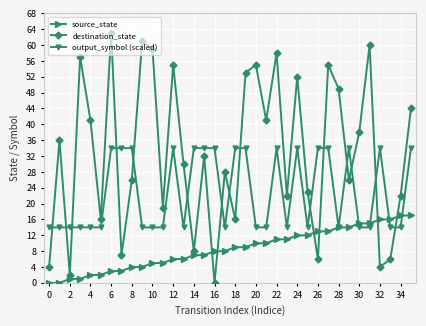

True or false: destination_state and output_symbol (scaled) intersect in this chart.

True